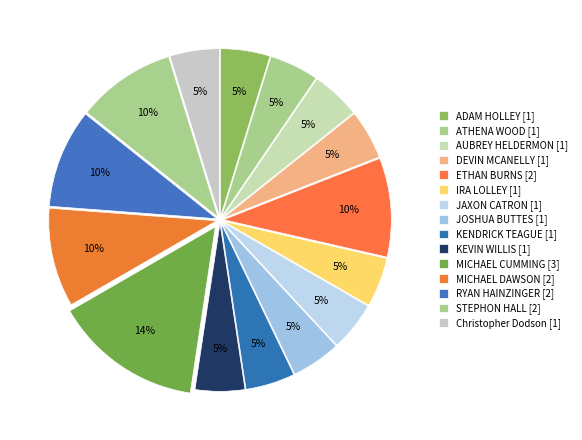

To the nearest percent, what percentage of the pie is AUBREY HELDERMON?

5%